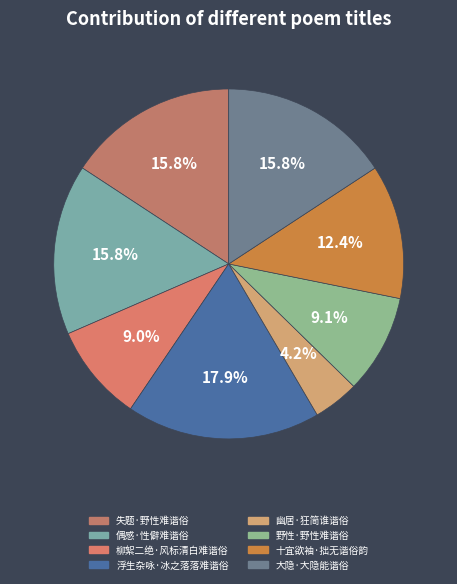

How many segments does this pie chart have?

8